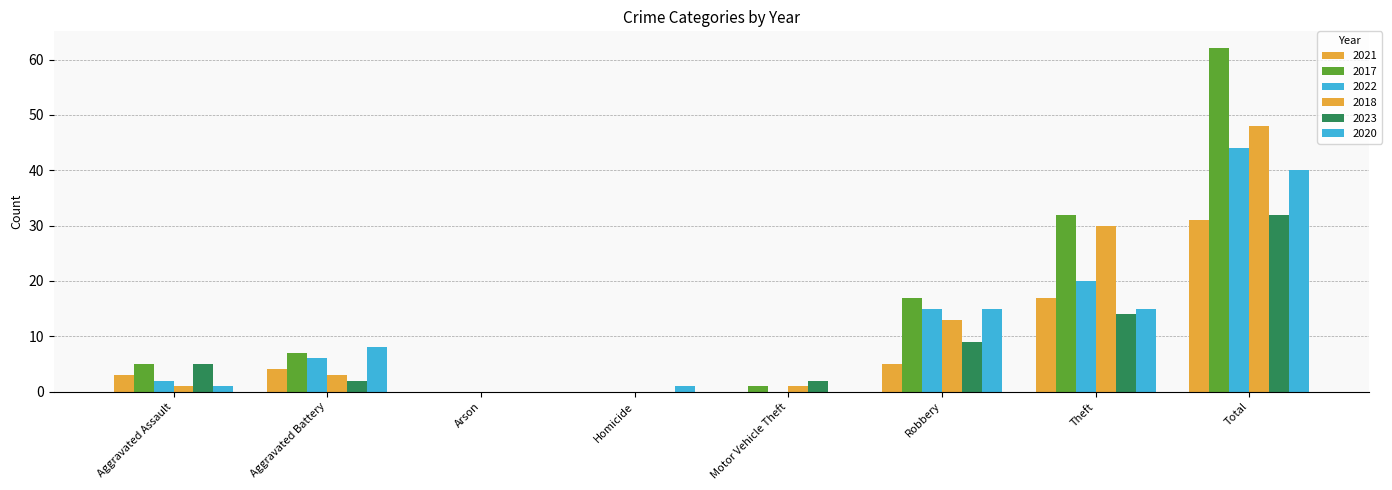

Does the chart contain stacked bars?

No